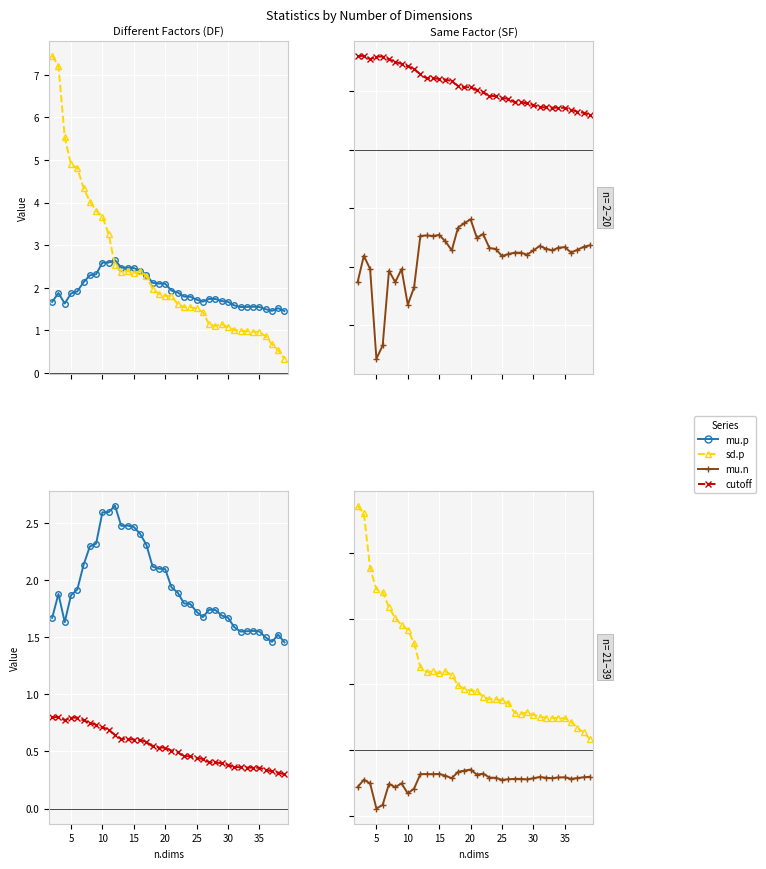

How many data points in sd.p are less than 1?

8